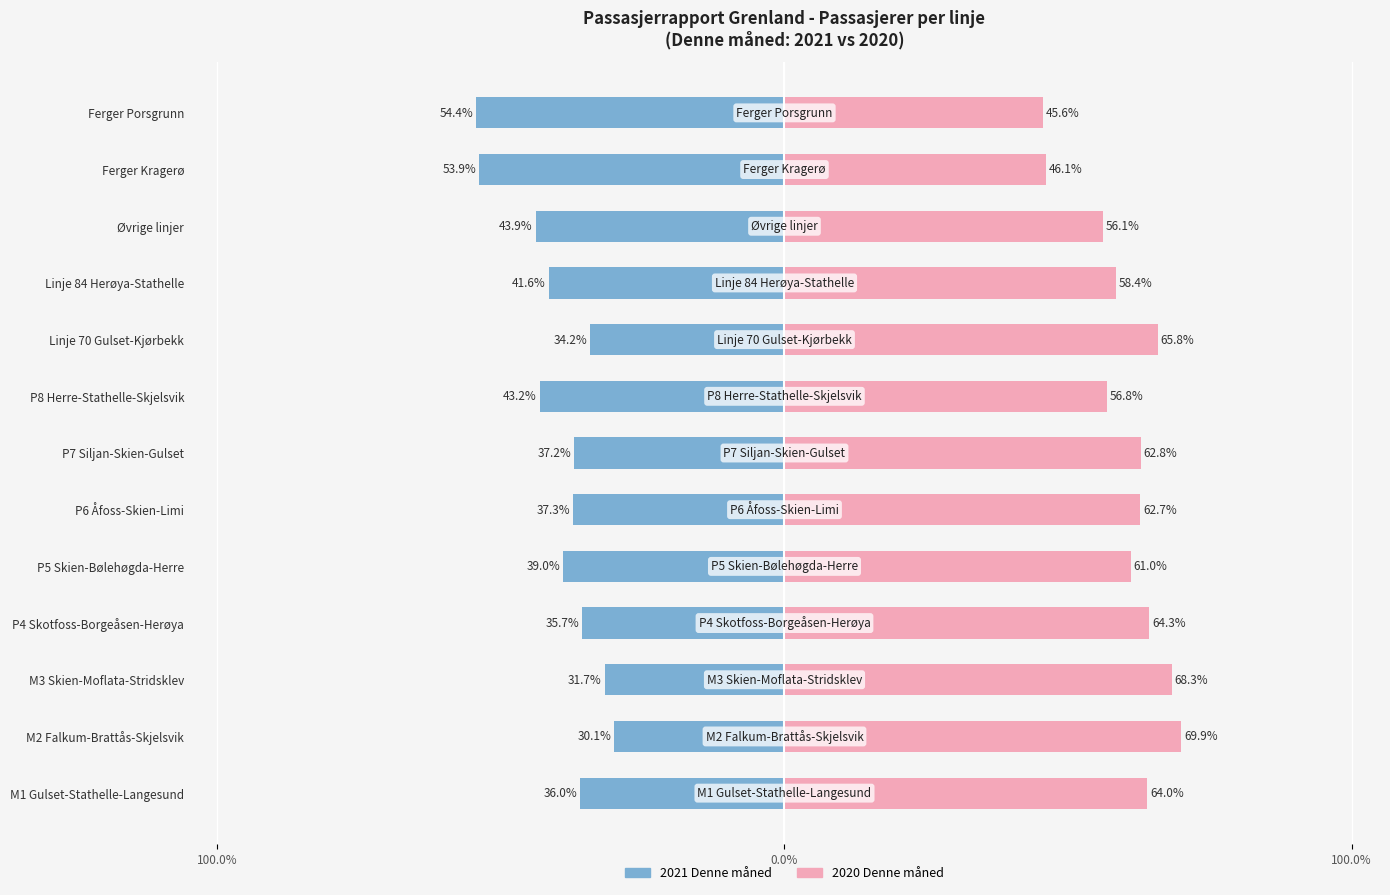

How many bars are there in total?

26